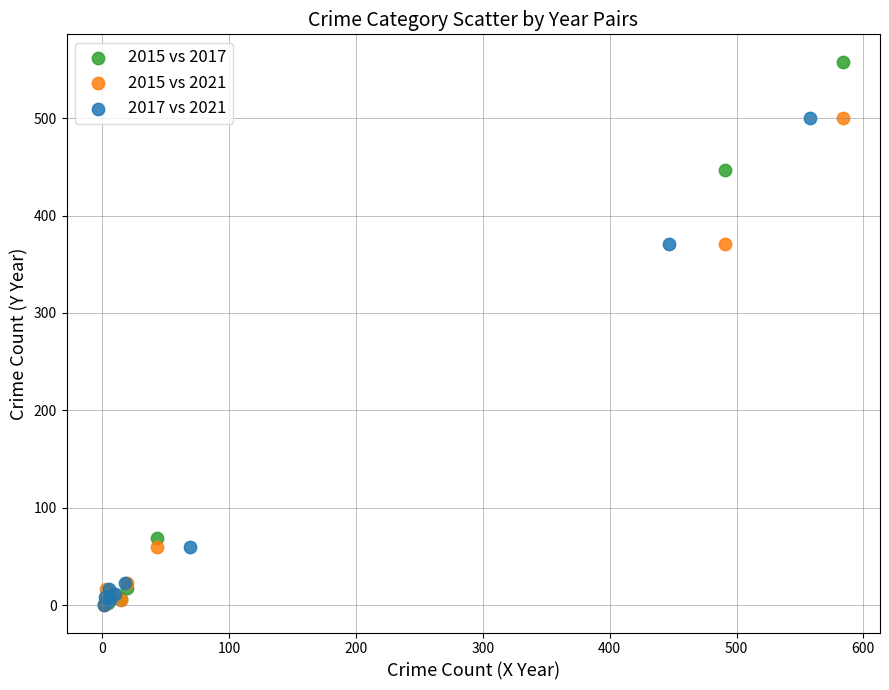

Which series contains the highest Y value?

2015 vs 2017